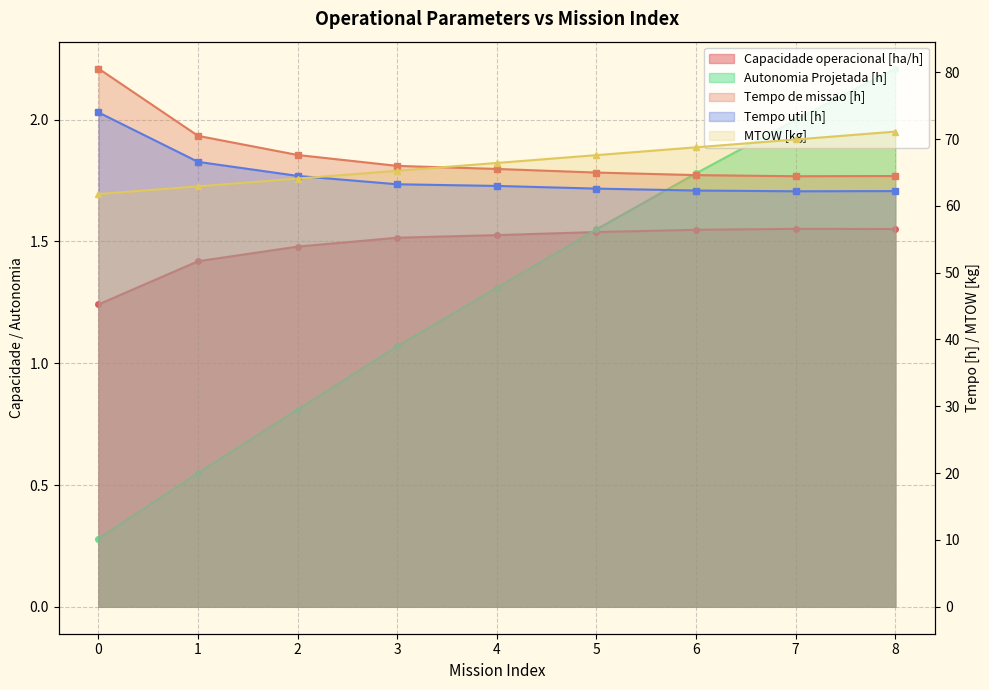

Reading left to right, transcribe all the data shown in this chart.

Capacidade operacional [ha/h]: 1.2	1.4	1.5	1.5	1.5	1.5	1.5	1.6	1.6
Tempo de missao [h]: 80.5	70.5	67.6	66.0	65.5	65.0	64.6	64.4	64.5
Tempo util [h]: 74.0	66.6	64.5	63.2	63.0	62.6	62.3	62.2	62.2
Autonomia Projetada [h]: 0.3	0.6	0.8	1.1	1.3	1.6	1.8	2.0	2.2
MTOW [kg]: 61.8	62.9	64.1	65.2	66.4	67.6	68.8	69.9	71.1